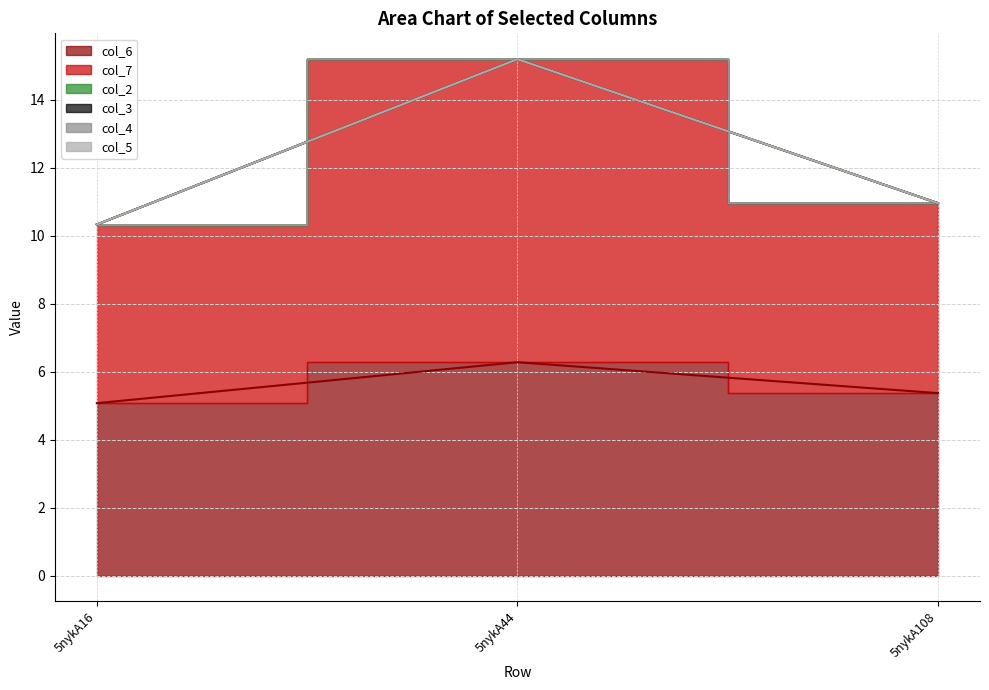

Which series has the widest spread of values?

col_7